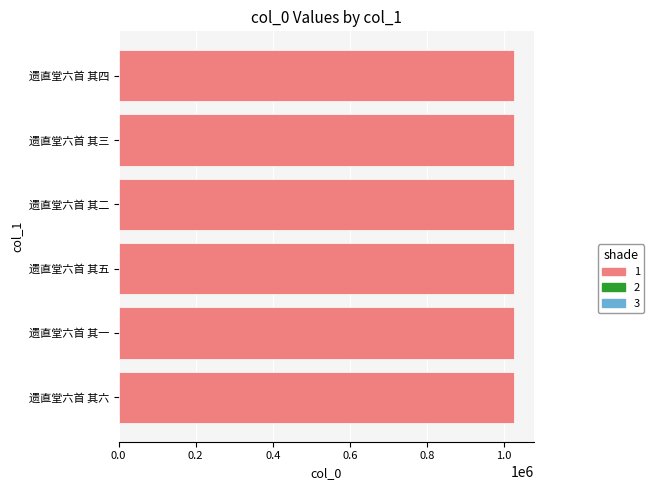

The chart shows a value of 1025712 at 遗直堂六首 其二. True or false?

True